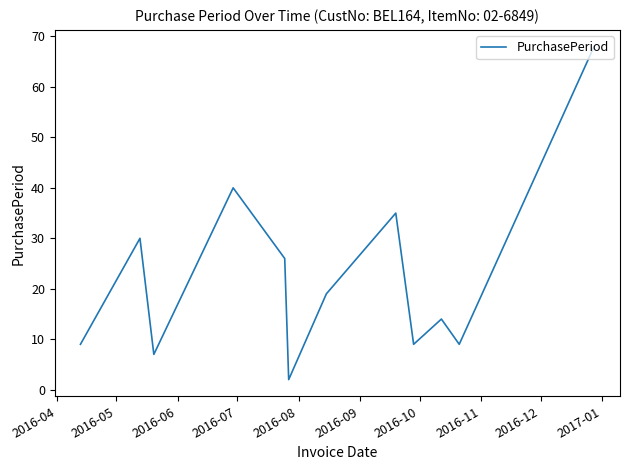

What is the difference between the maximum and minimum values?

66